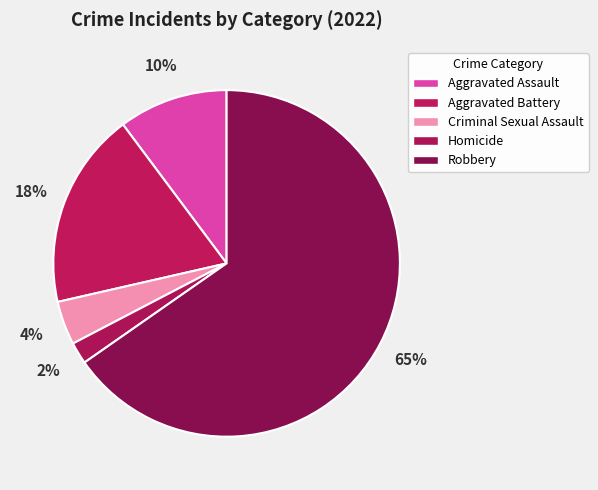

Is the sum of Aggravated Assault and Robbery greater than half?

Yes